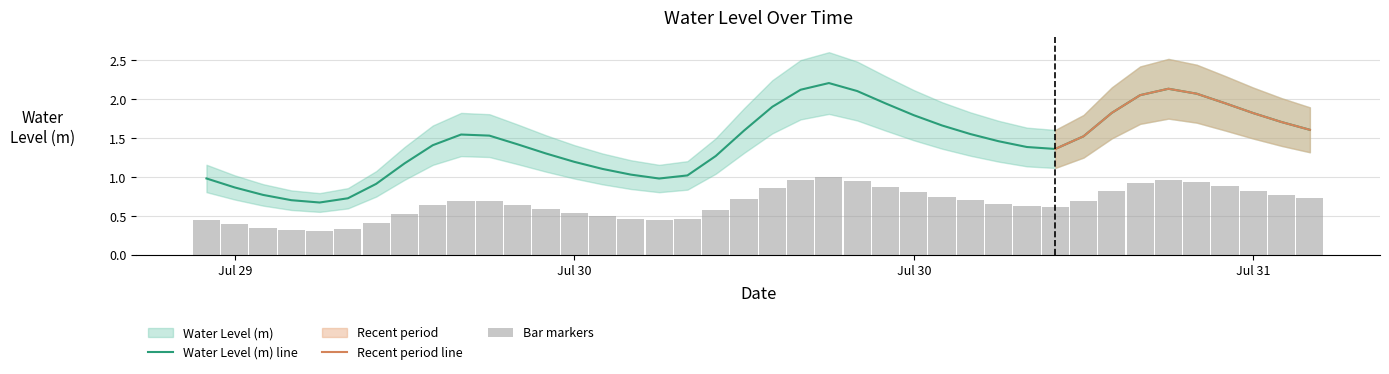

Reading right to left, what are all the values shown in this chart?

1.6	1.7	1.8	1.9	2.1	2.1	2.1	1.8	1.5	1.4	1.4	1.5	1.6	1.7	1.8	1.9	2.1	2.2	2.1	1.9	1.6	1.3	1.0	1.0	1.0	1.1	1.2	1.3	1.4	1.5	1.5	1.4	1.2	0.9	0.7	0.7	0.7	0.8	0.9	1.0